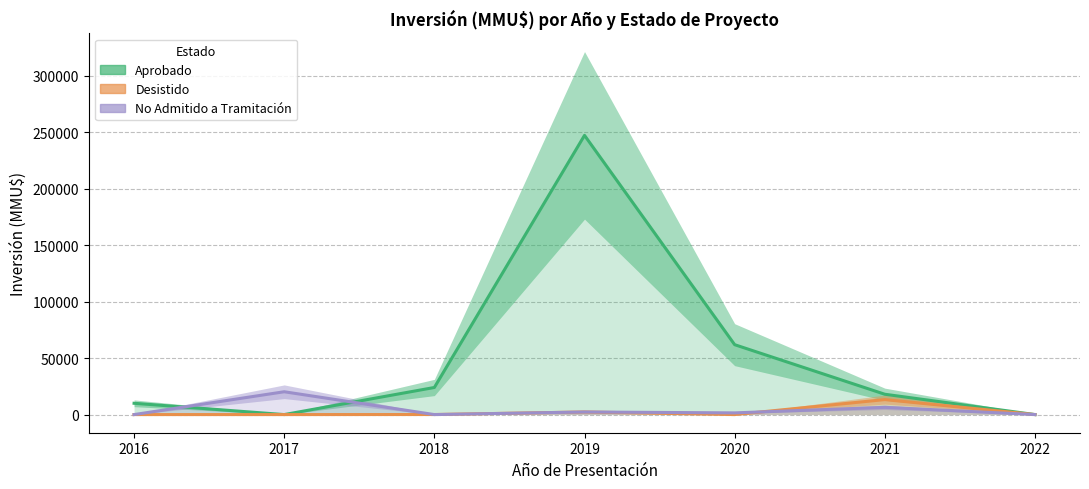

At which category does Aprobado reach its first local valley?

2017